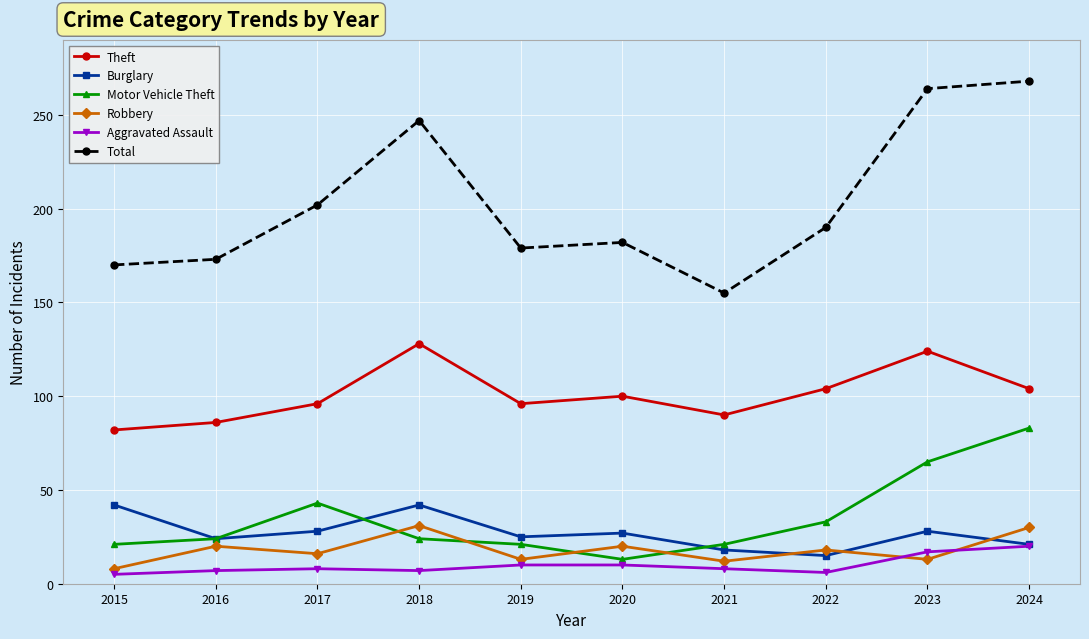

Read the Total value at 2018.

247